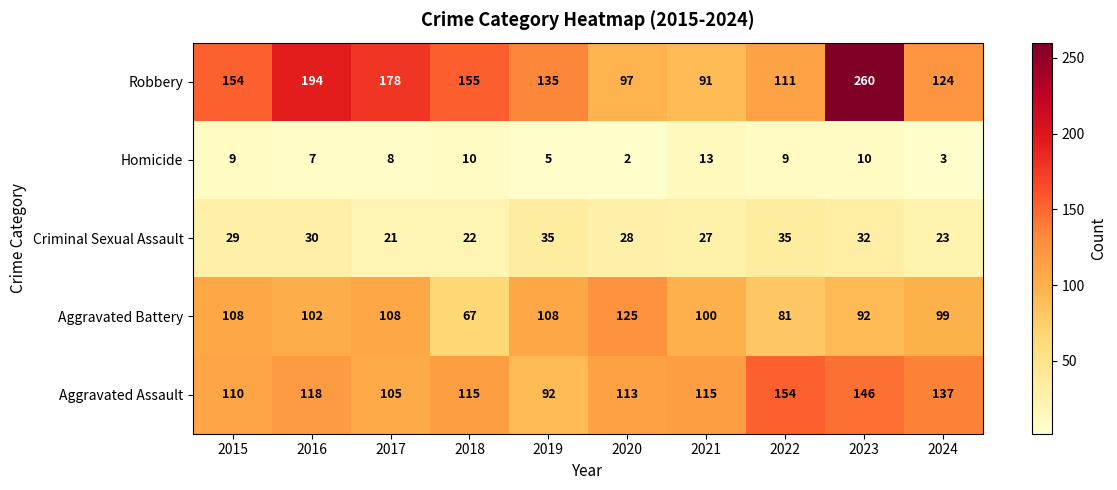

Rank the series at 2022 from lowest to highest value.

Homicide, Criminal Sexual Assault, Aggravated Battery, Robbery, Aggravated Assault